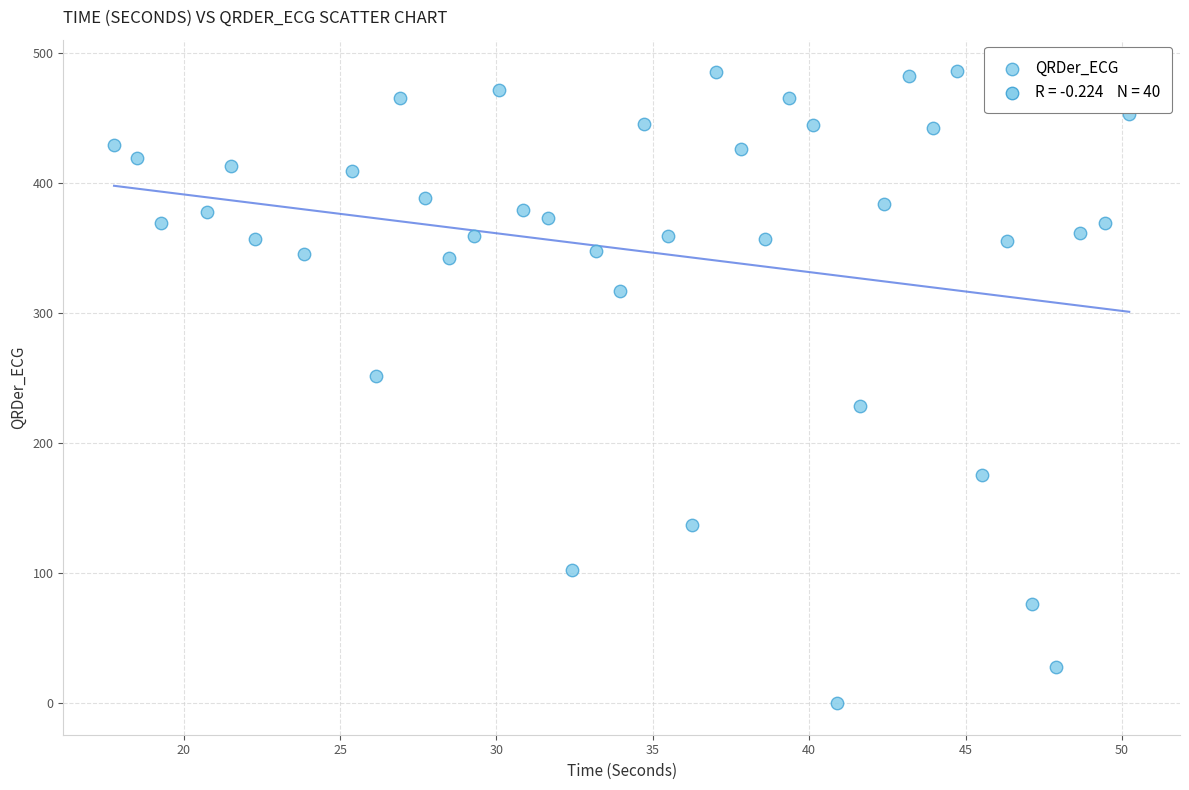

What Y value in the scatter plot is closest to 243?

251.8